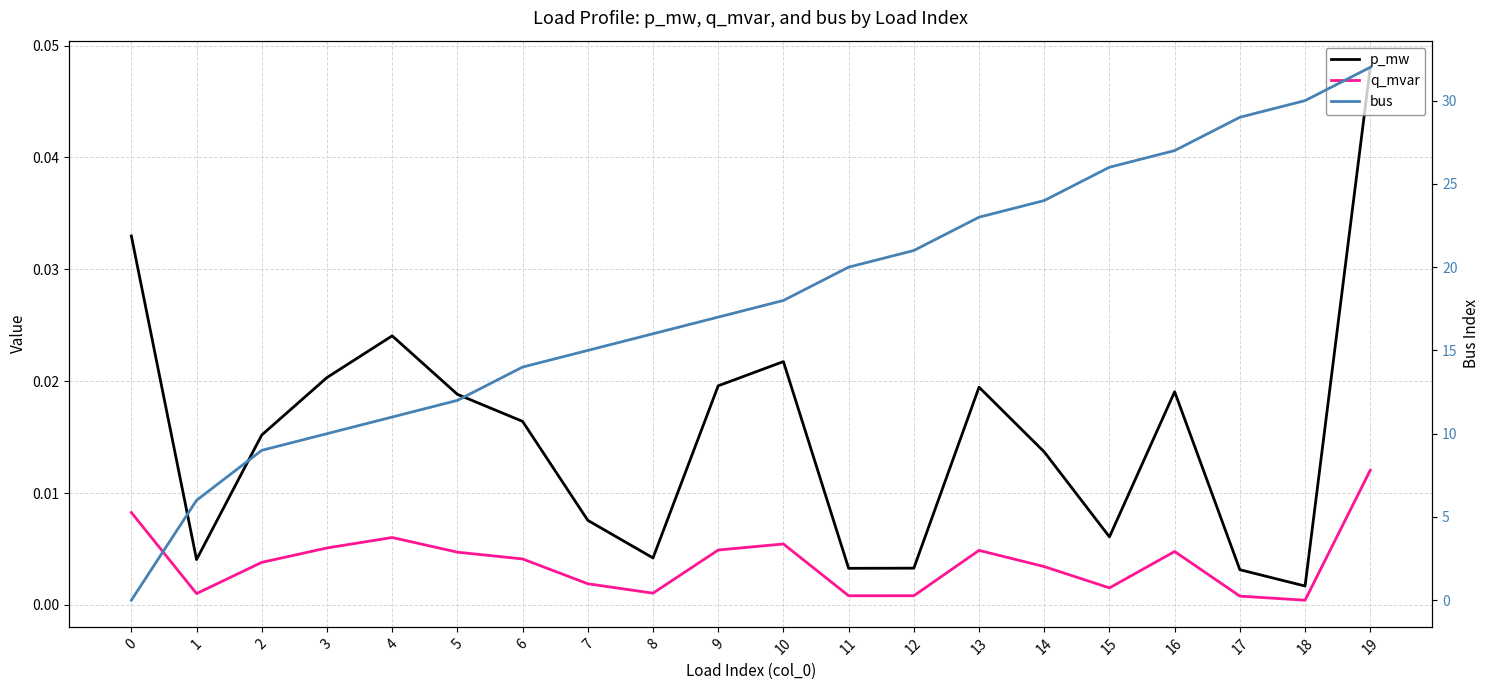

How many data points does each series have?

20